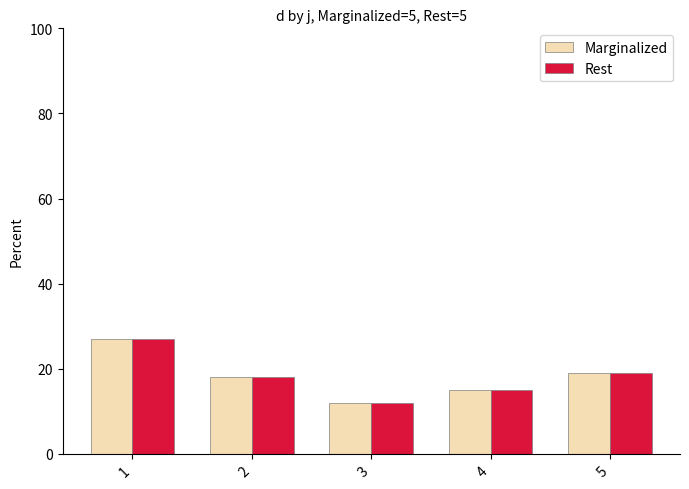

At which category is the sum across all series the highest?

1